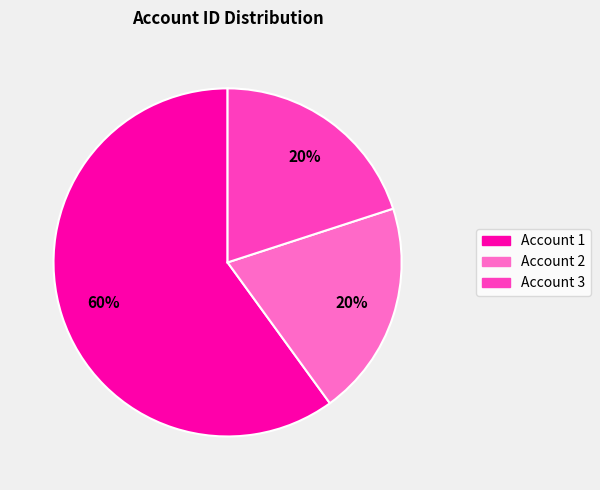

Is there any slice that represents more than half of the pie?

Yes